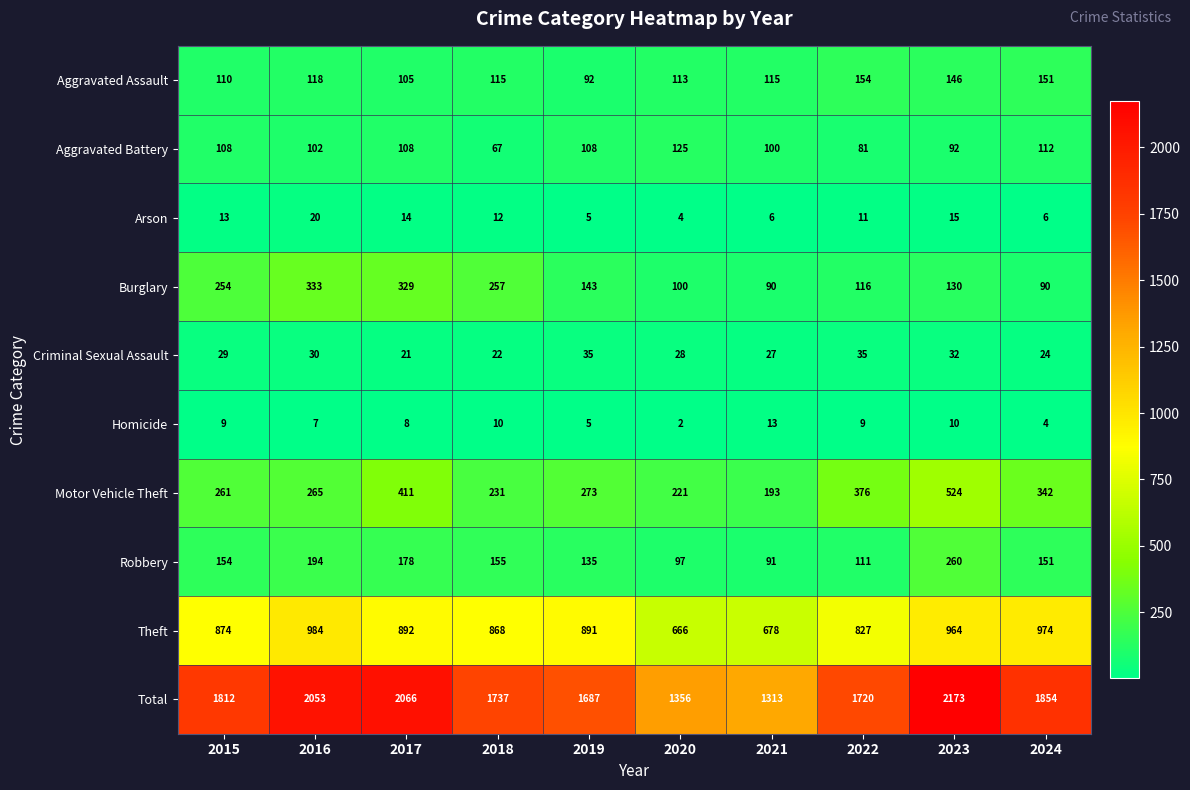

How many distinct data groups are displayed?

10